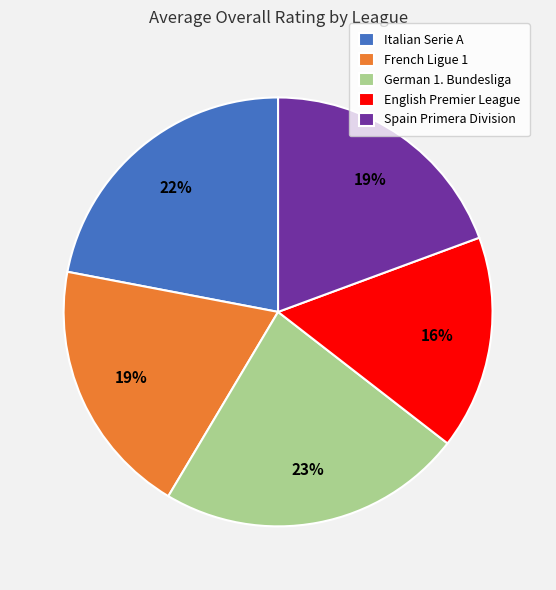

Does any single category account for the majority?

No